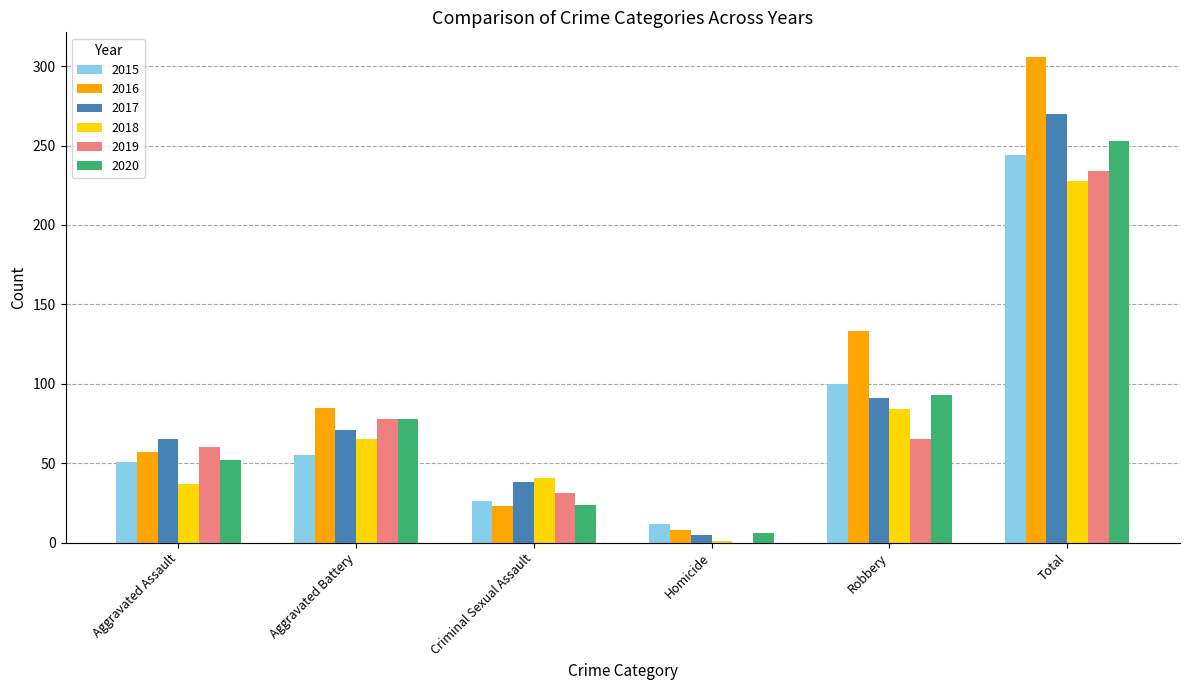

At which label does 2018 reach its peak?

Total